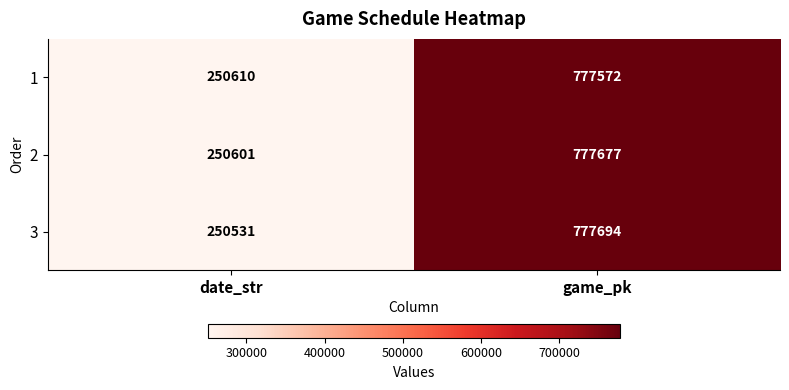

True or false: 1 has a value of 439829 at date_str.

False